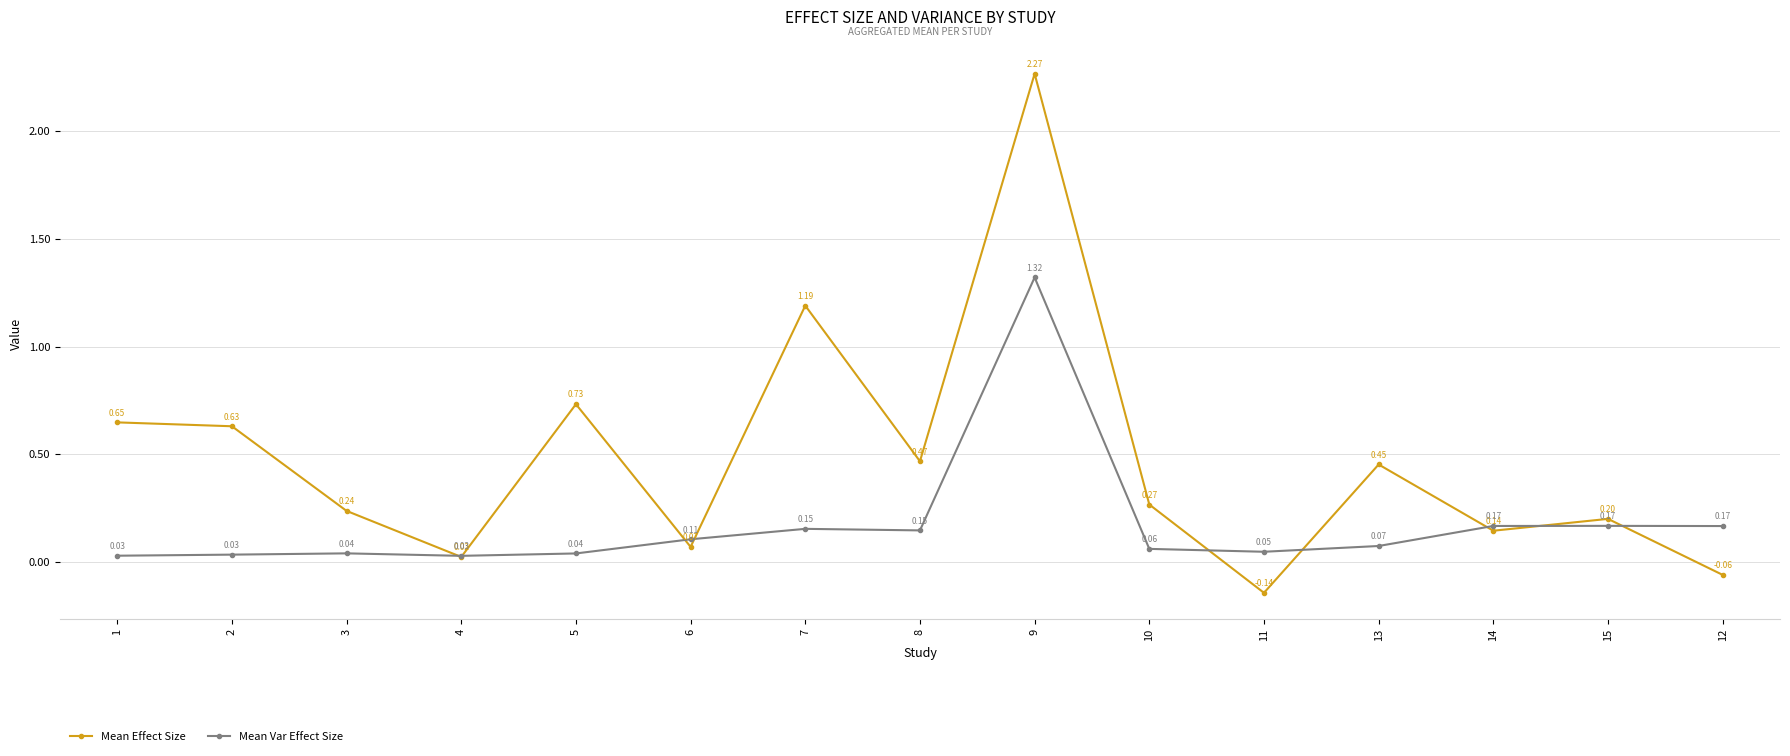

List the series in order of their overall mean, highest first.

Mean Effect Size, Mean Var Effect Size